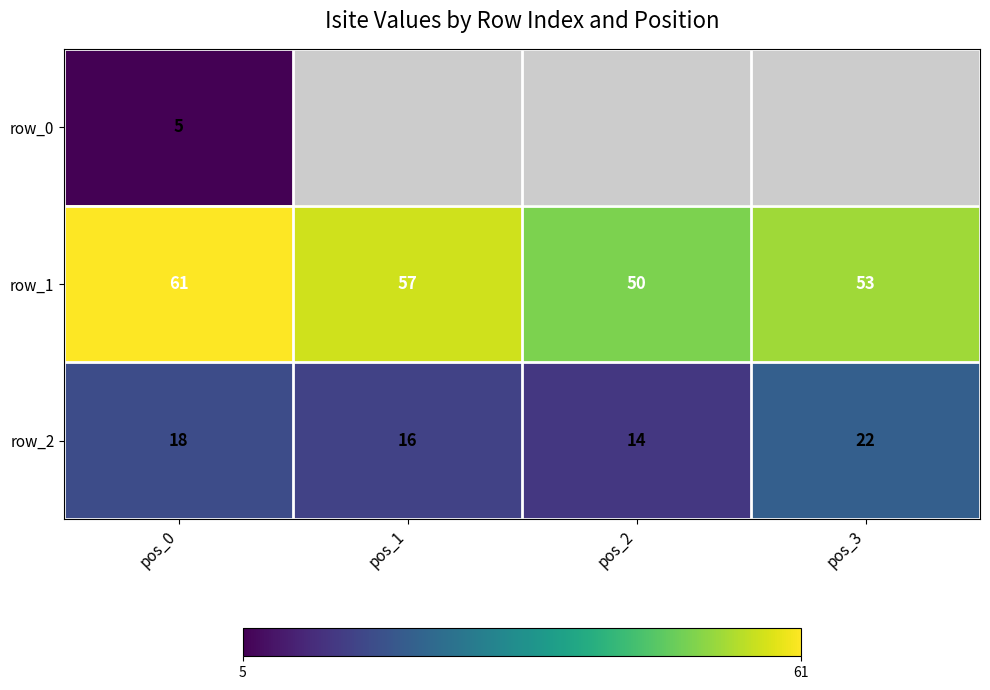

What is the minimum value for row_1?

50